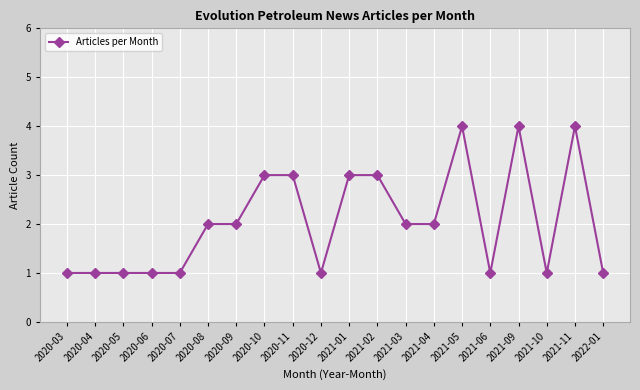

Approximately how many times larger is the value at 2020-05 compared to 2020-04?

1.0